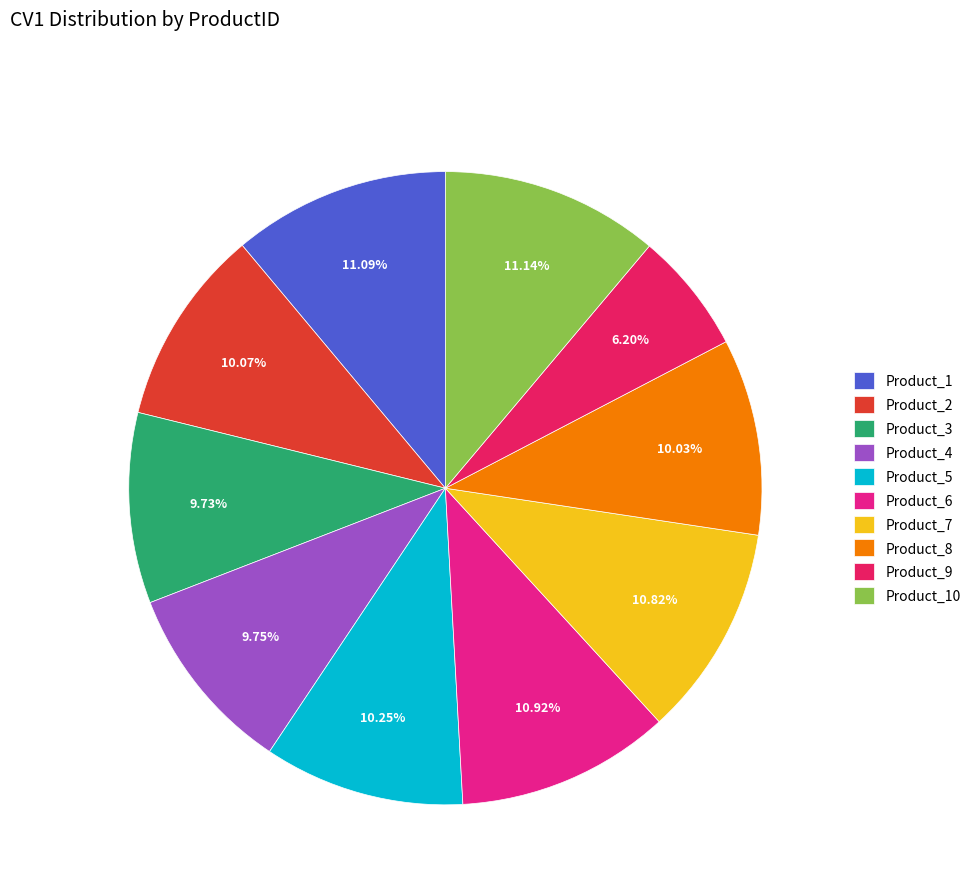

What is the smallest slice in the pie chart?

Product_9